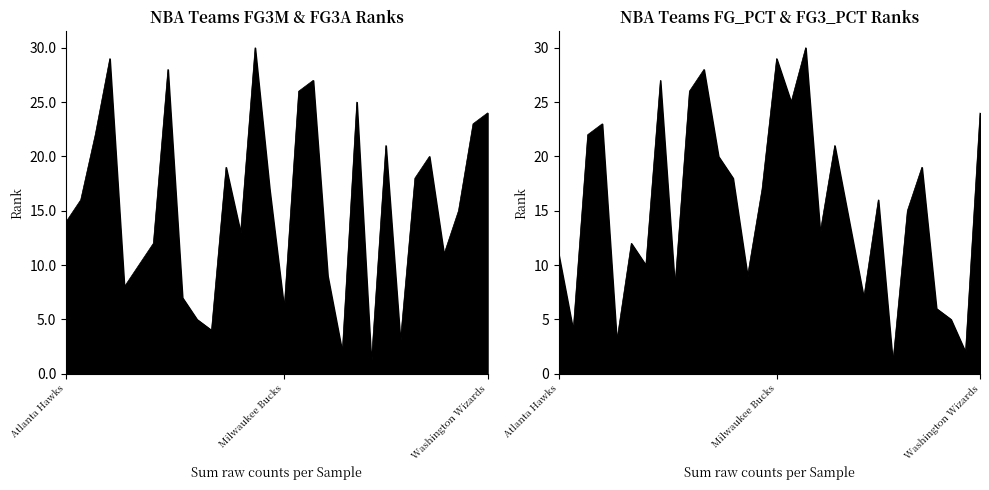

What is the label of the 13th point from the right?

New Jersey Nets